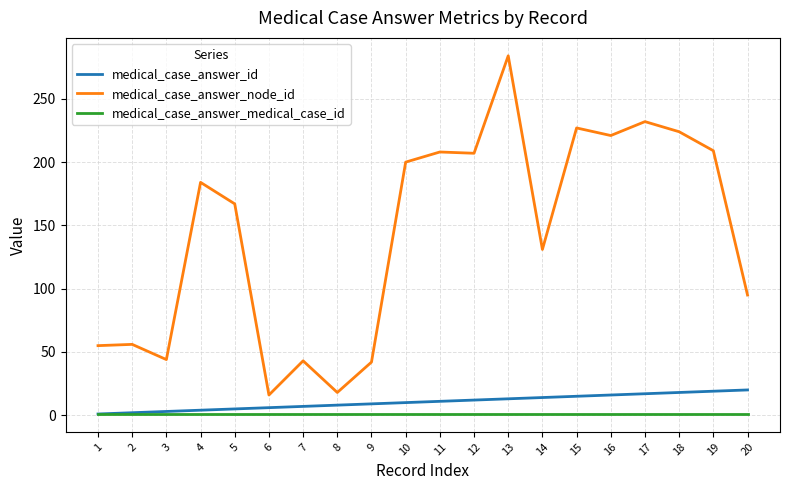

Which category has the highest value across all series?

13